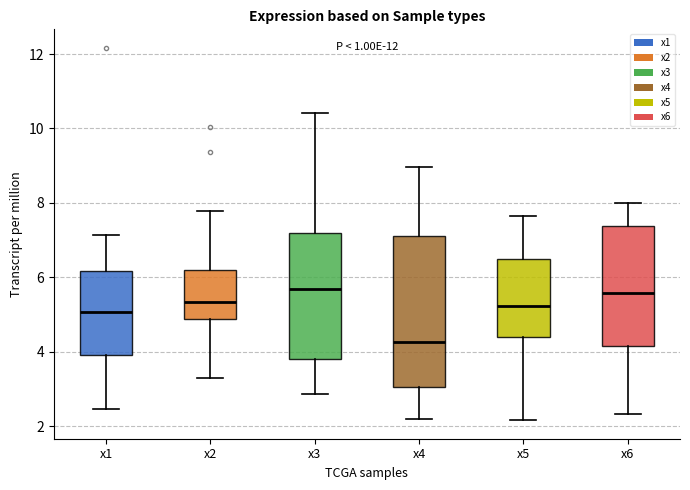

Comparing the boxes themselves (not the whiskers), which one is the tallest?

x4